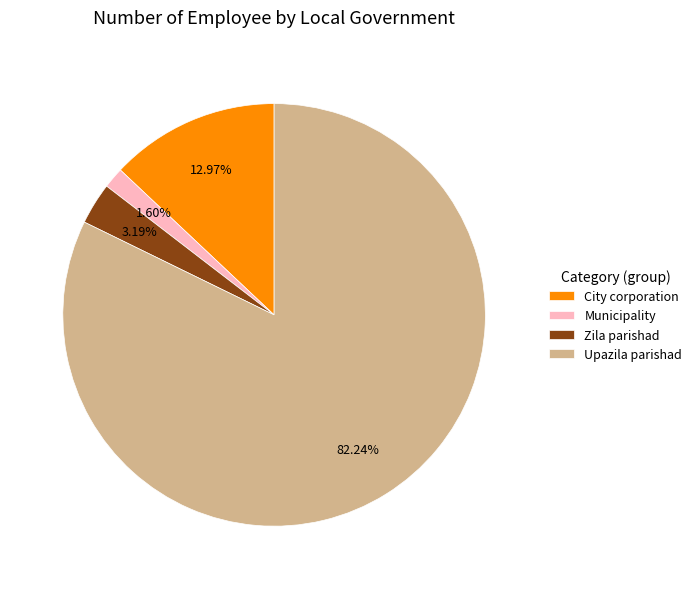

Which has a higher value, Upazila parishad or City corporation?

Upazila parishad